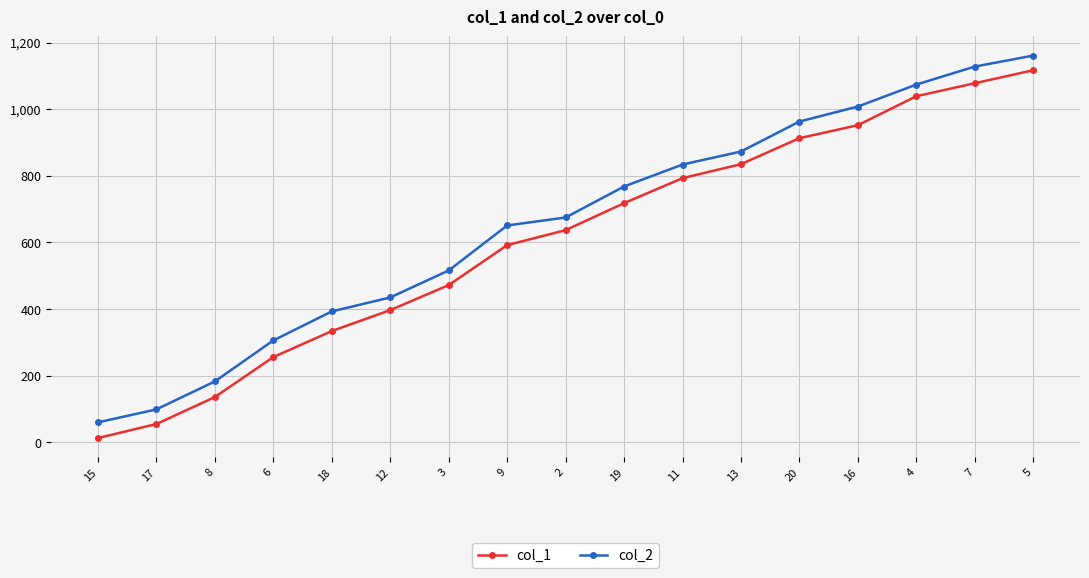

Which series has the largest total across all categories?

col_2